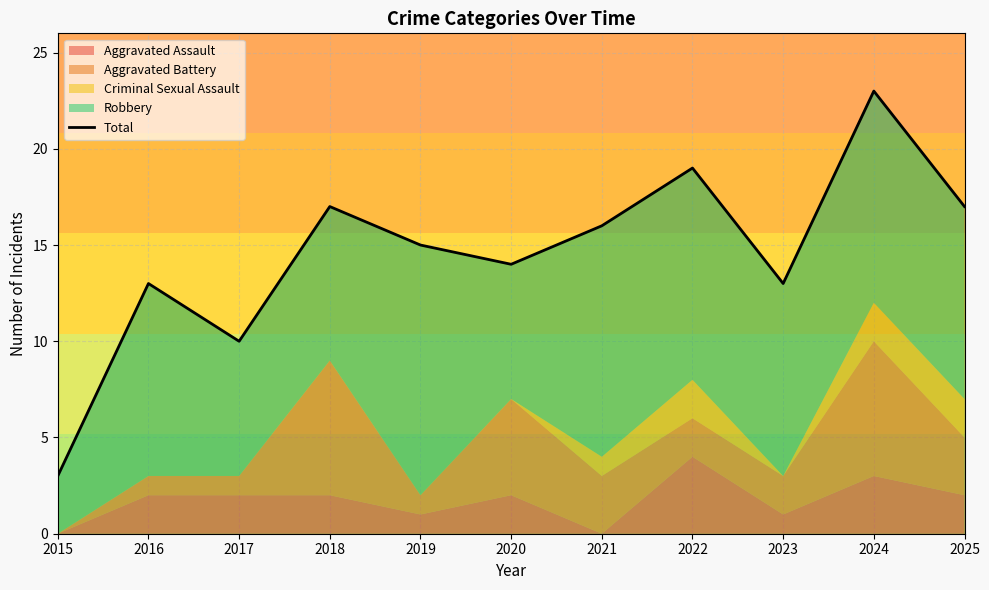

What is the value of the 3rd point from the left?

10